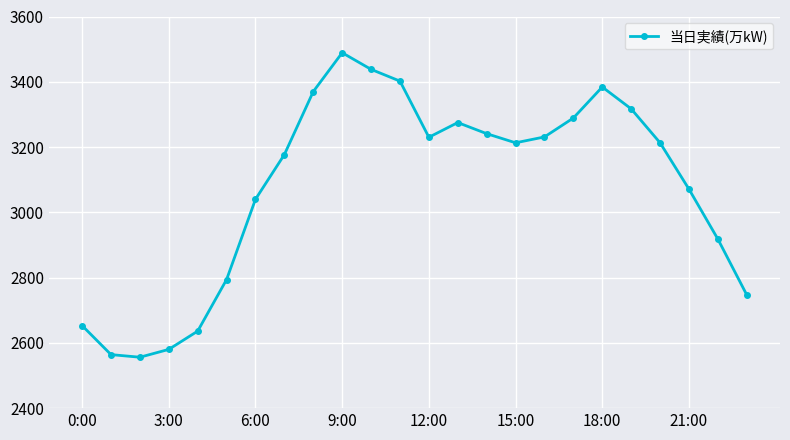

What is the average value?

3076